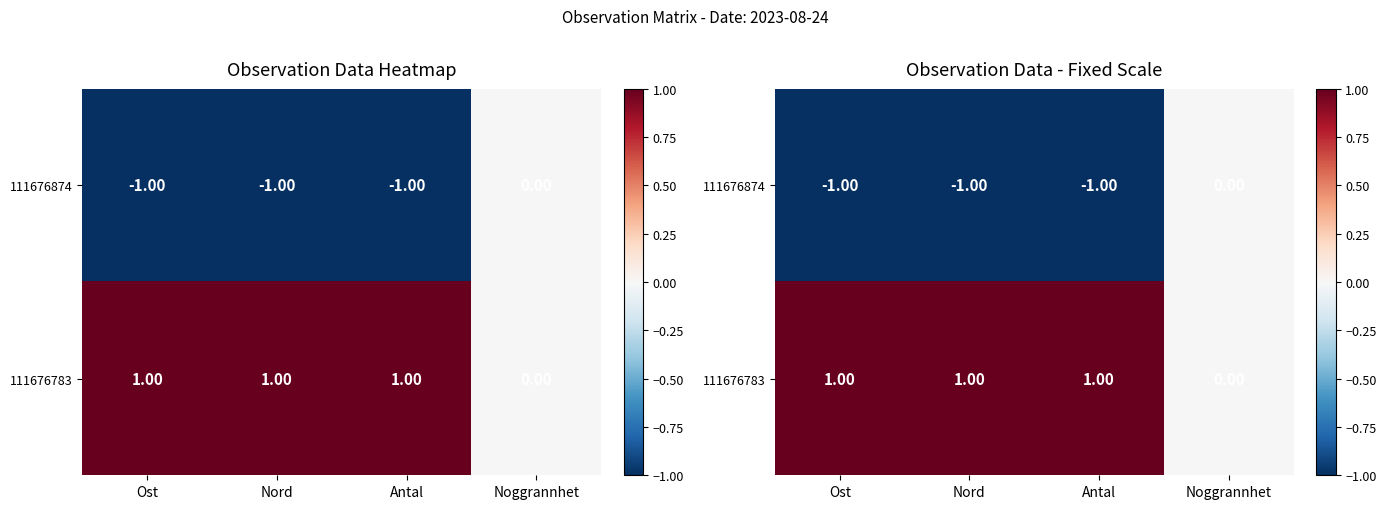

Which label corresponds to the smallest value in the chart?

Ost